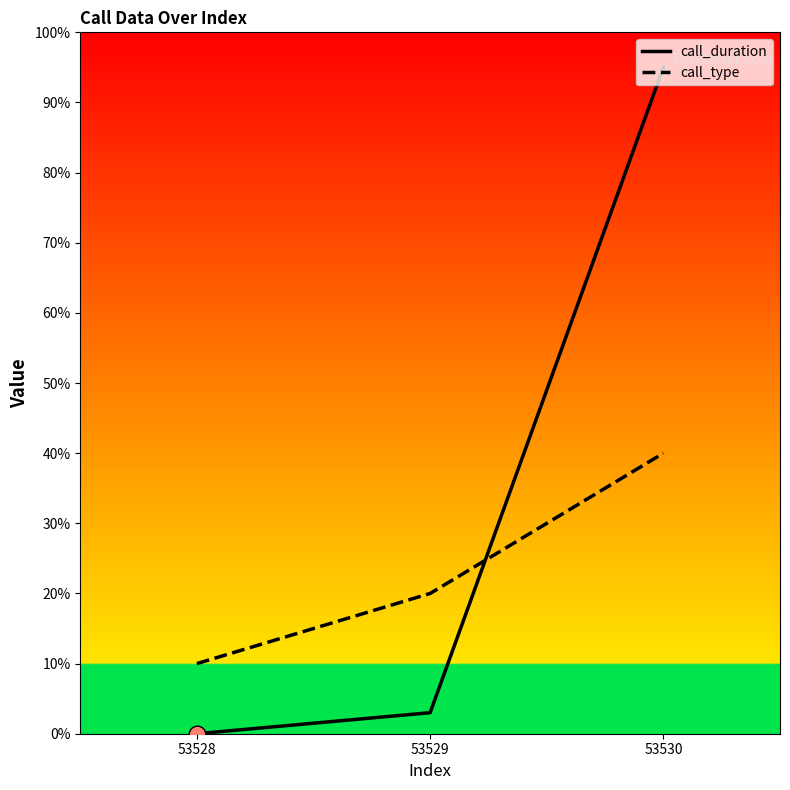

Is it true that call_type equals 5 at 53528?

False